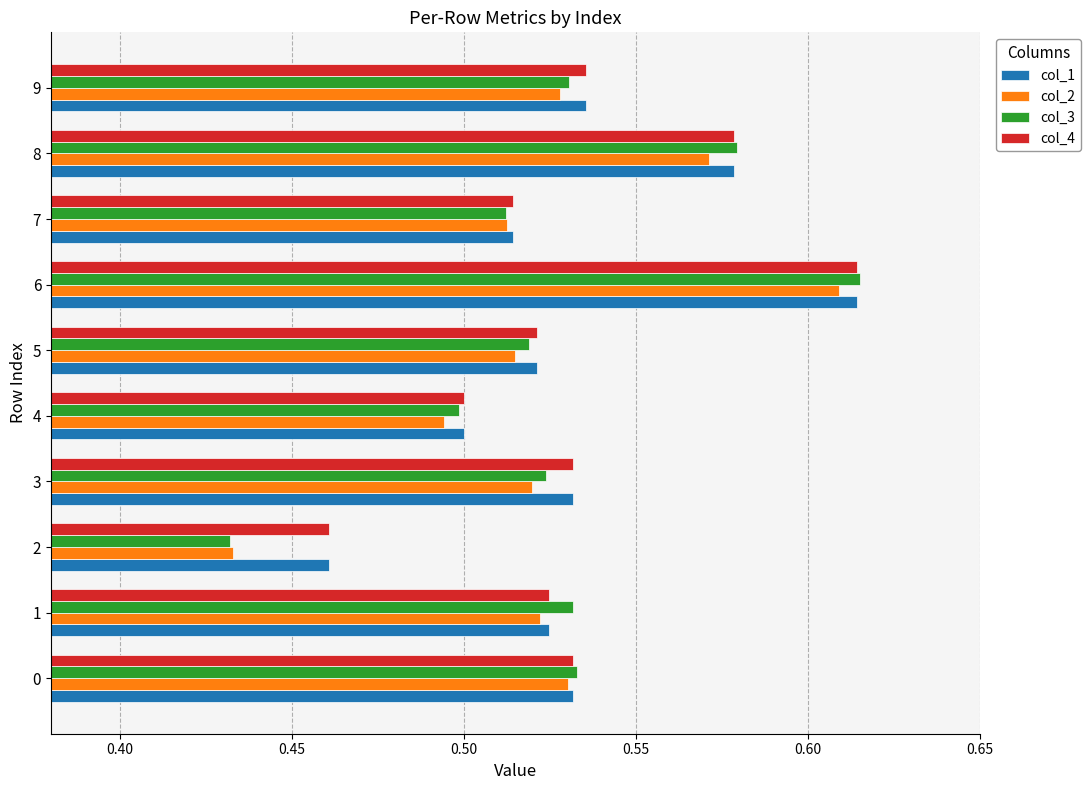

Which category has the highest value across all series?

6